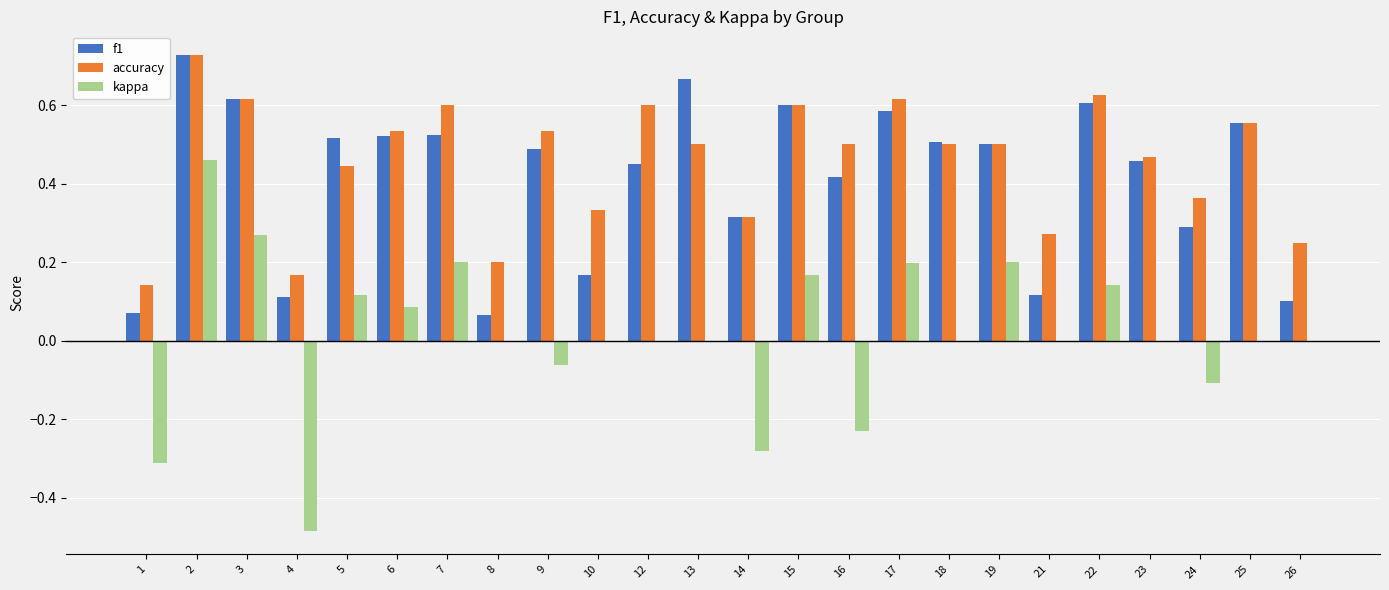

Is the value of f1 at 18 greater than the value of kappa at 16?

Yes